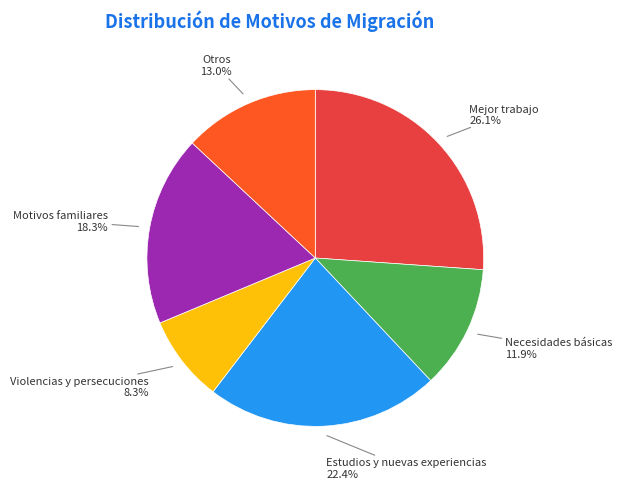

What is the smallest slice in the pie chart?

Violencias y persecuciones